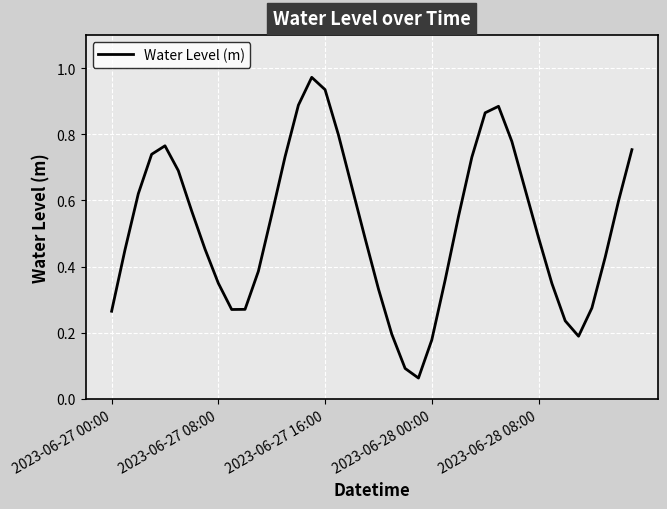

True or false: the data shows 0.1 at 2023-06-28 00:00.

False